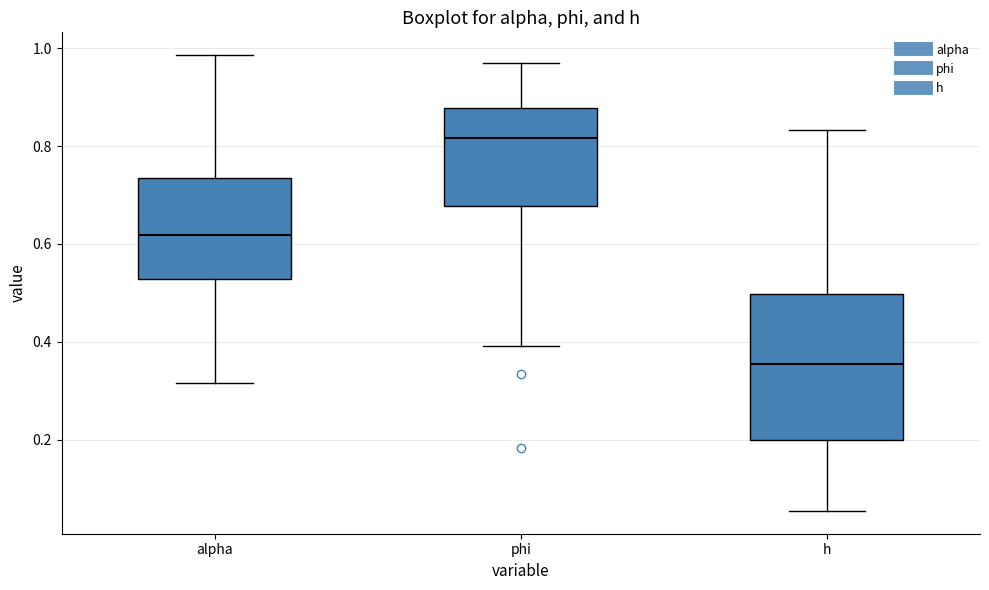

Reading left to right, read every box against the y-axis: the position of its median line, the range the box covers, and the ends of its whiskers. The values are not printed on the chart, so give them approximately, as read against the axis.

alpha: median 0.62, box 0.52 to 0.74, whiskers 0.32 to 0.98
phi: median 0.82, box 0.68 to 0.88, whiskers 0.40 to 0.98
h: median 0.36, box 0.20 to 0.50, whiskers 0.06 to 0.84